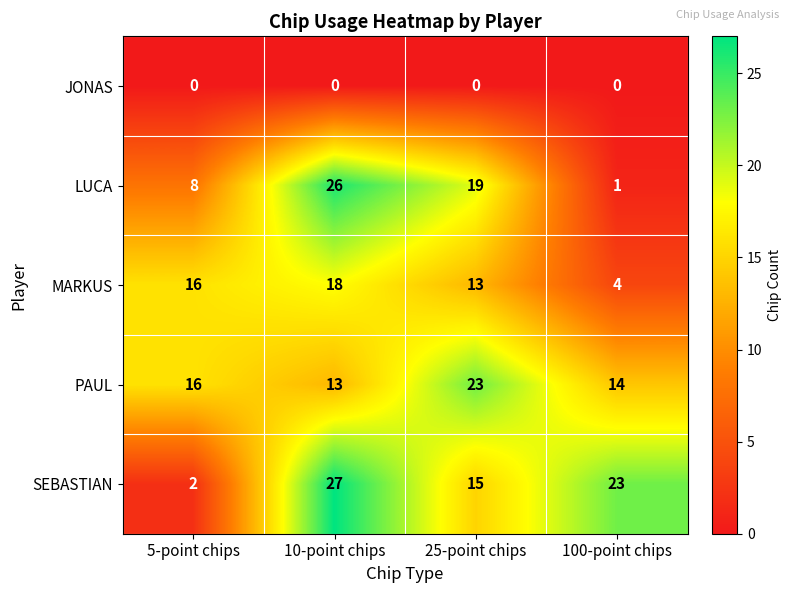

Which label corresponds to the largest value in the chart?

10-point chips